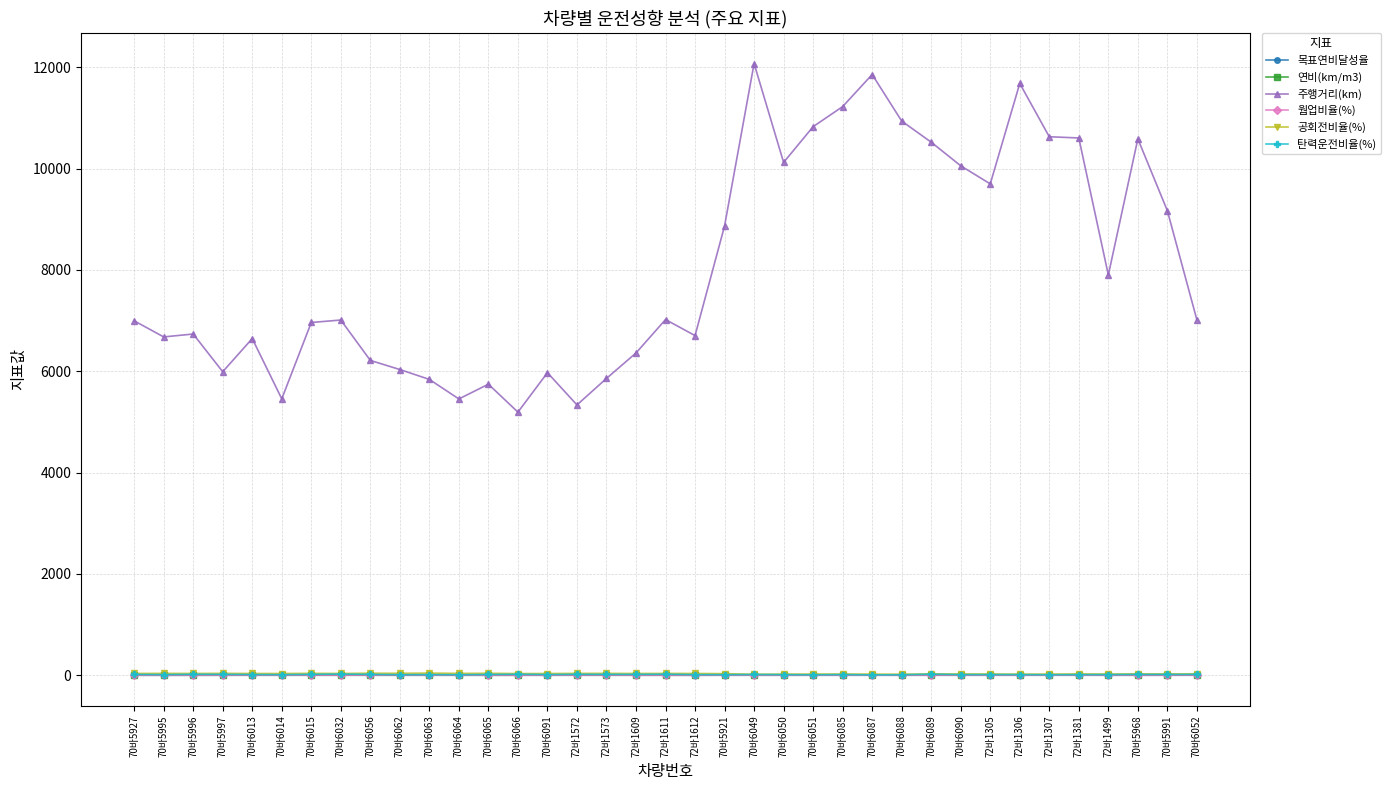

True or false: 연비(km/m3) has more than 1 points higher than both neighbors.

True